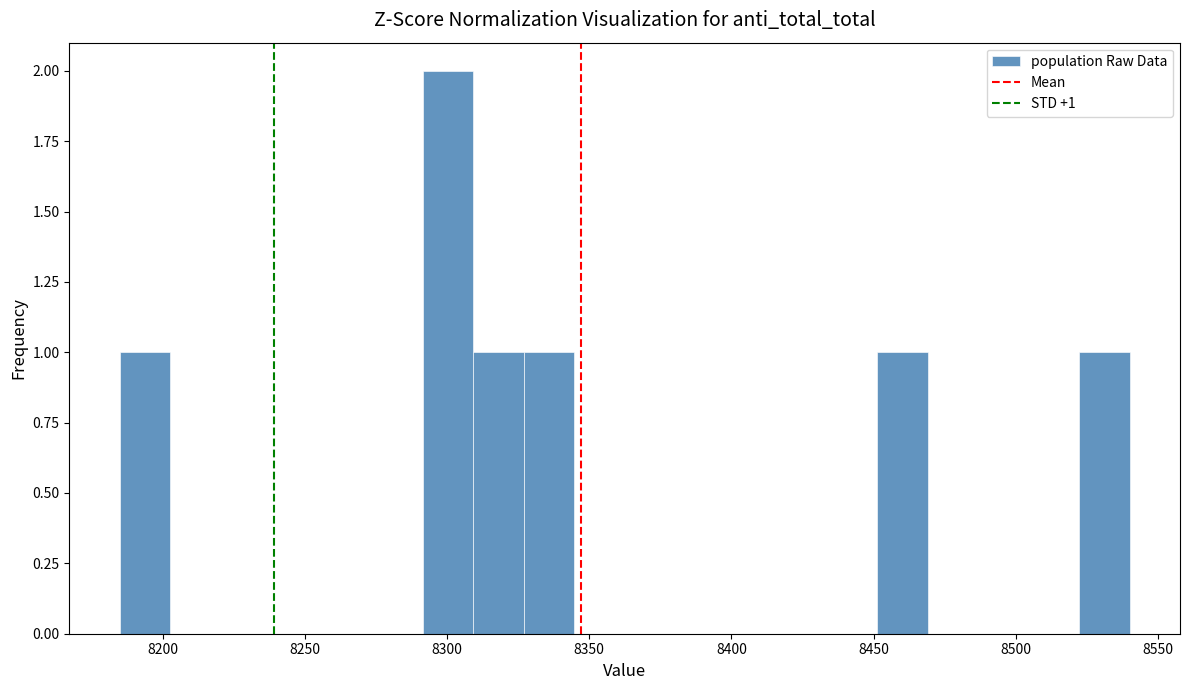

Read against the x-axis, roughly where is the centre of the tallest bar?

8300